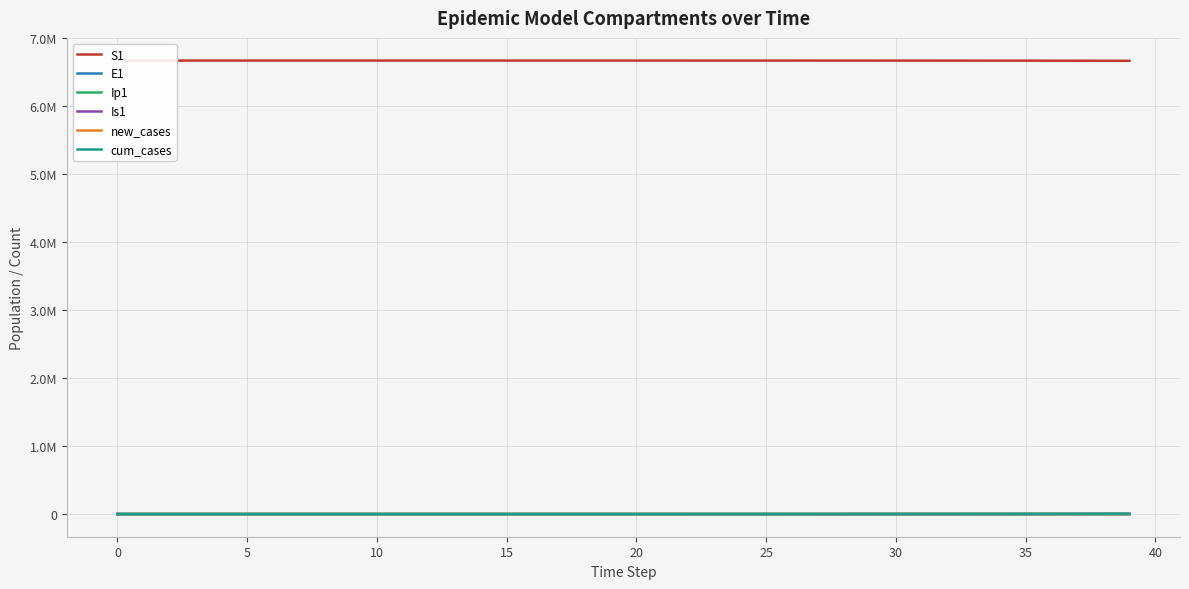

Where does the new_cases series first go above 12?

20